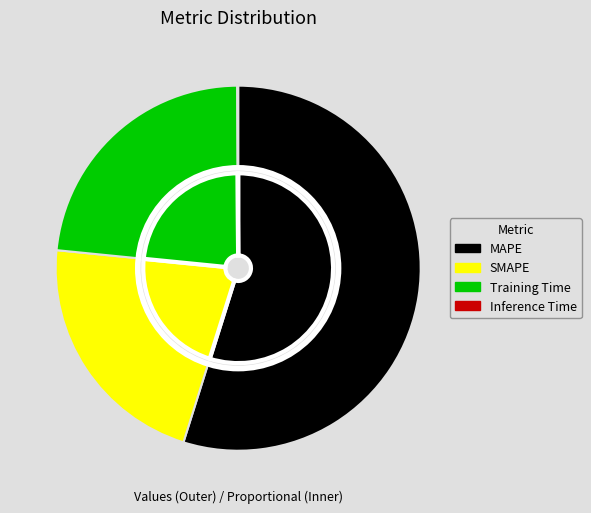

The SMAPE slice represents 10% of the pie. True or false?

False